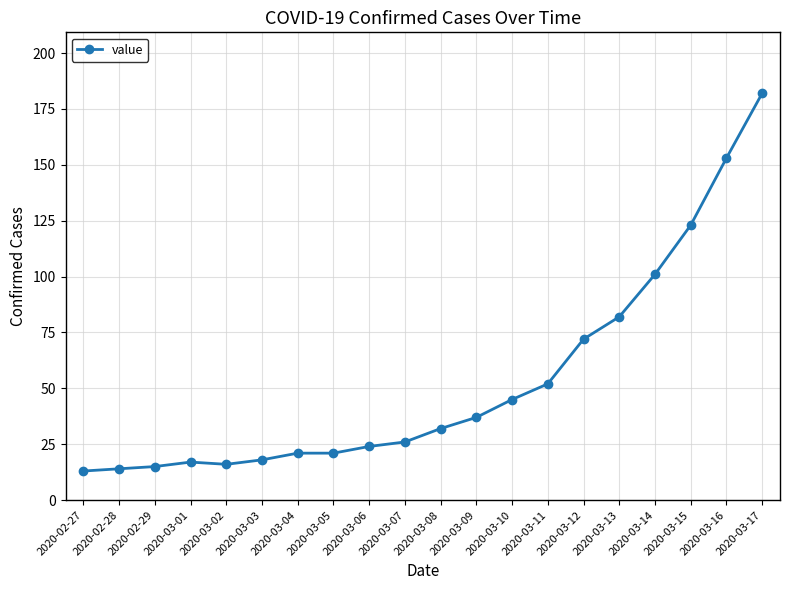

What is the sum of all values?

1064